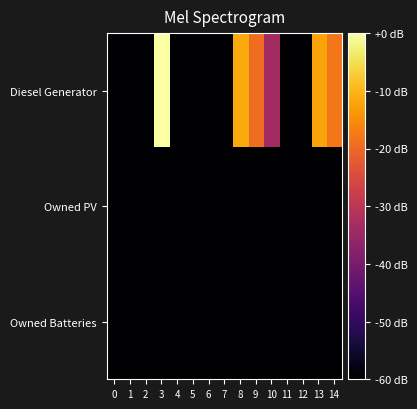

How many categories are shown in the chart?

15